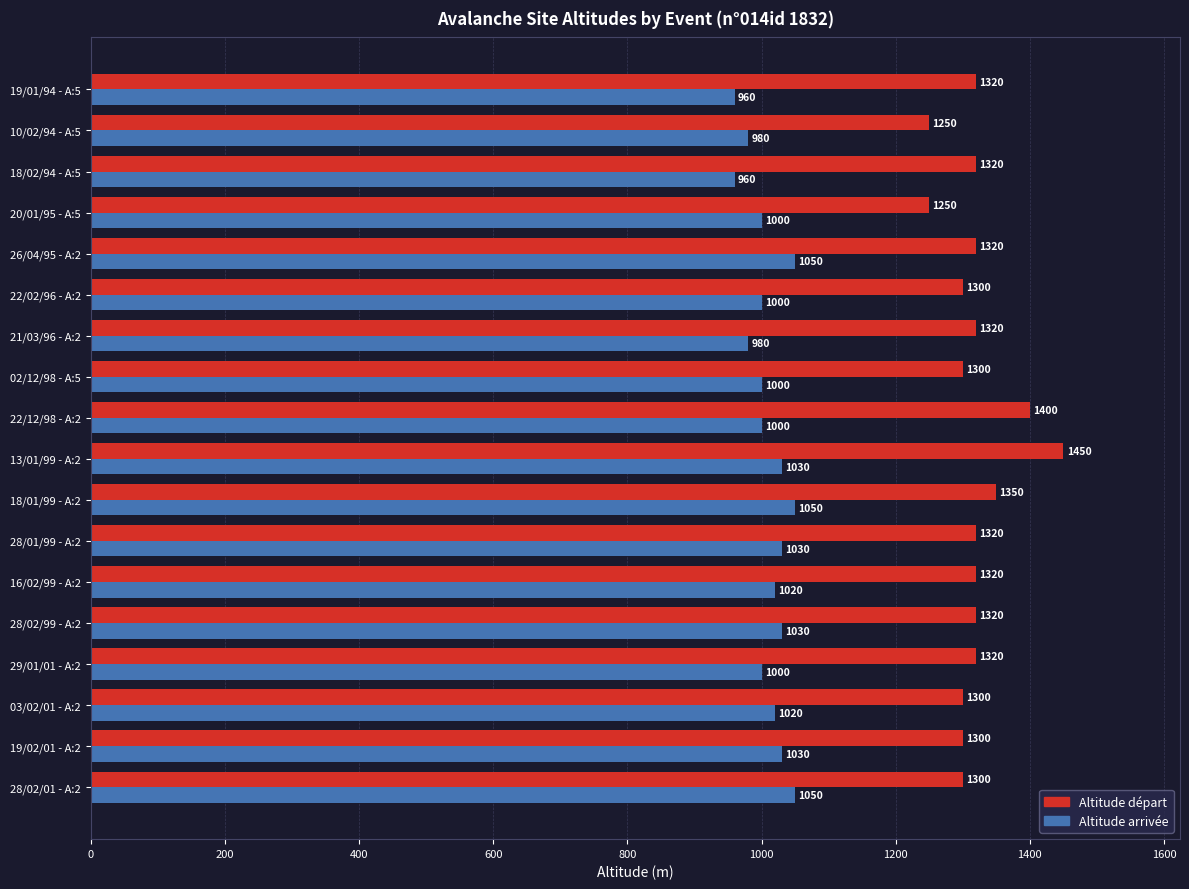

Rank the series by their maximum value, from lowest to highest.

Altitude arrivée, Altitude départ